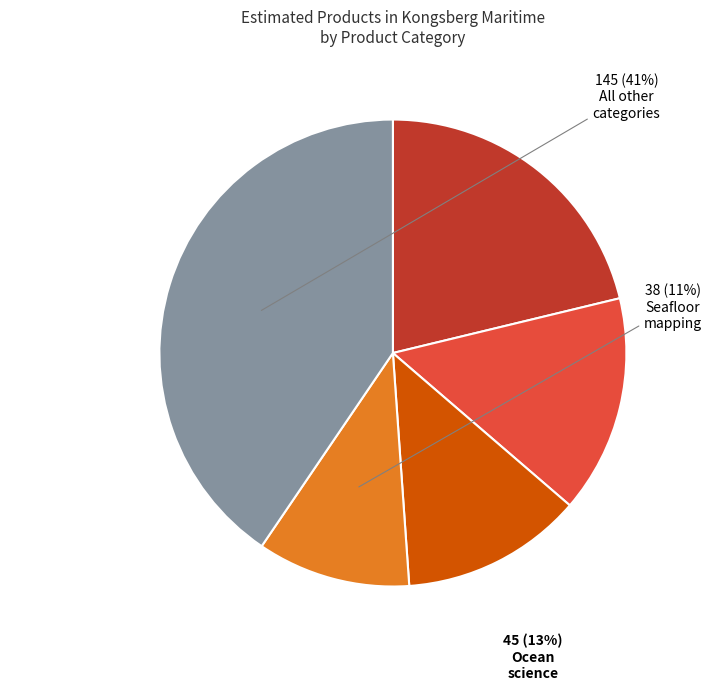

To the nearest percent, what is the average slice percentage?

20%